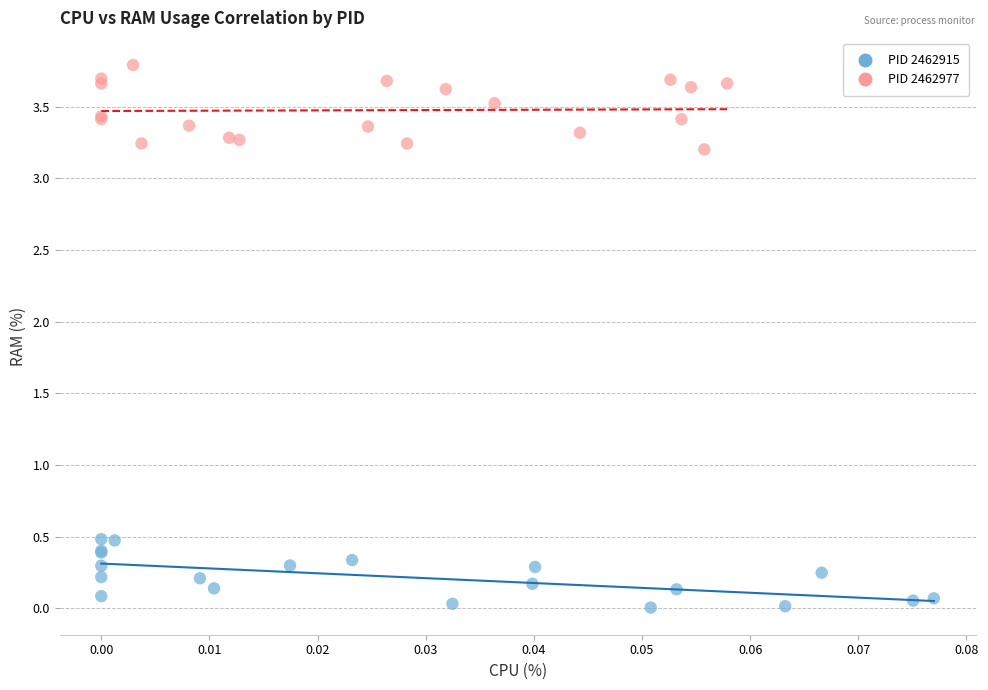

What are all the series names shown in the legend?

PID 2462915, PID 2462977